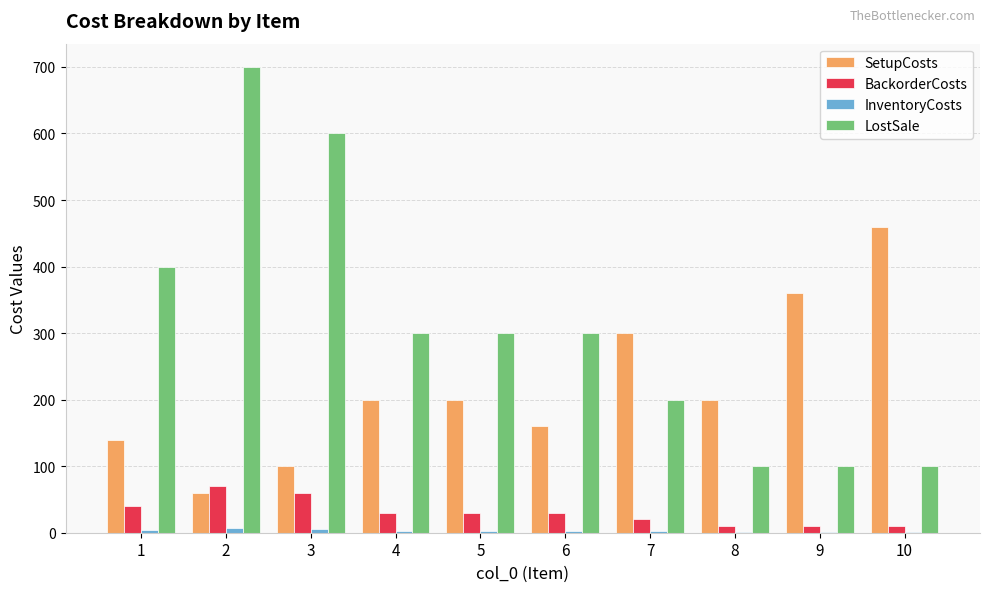

The value of LostSale at 5 is 497. True or false?

False